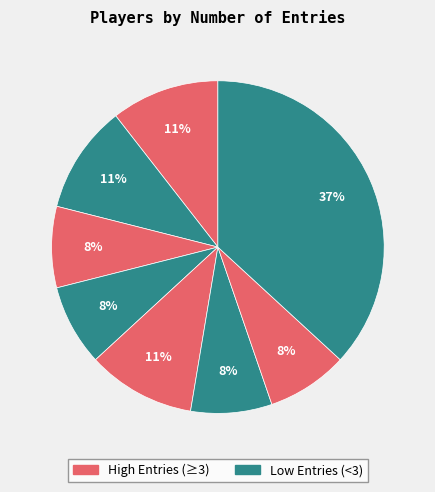

How many slices are in this pie chart?

8